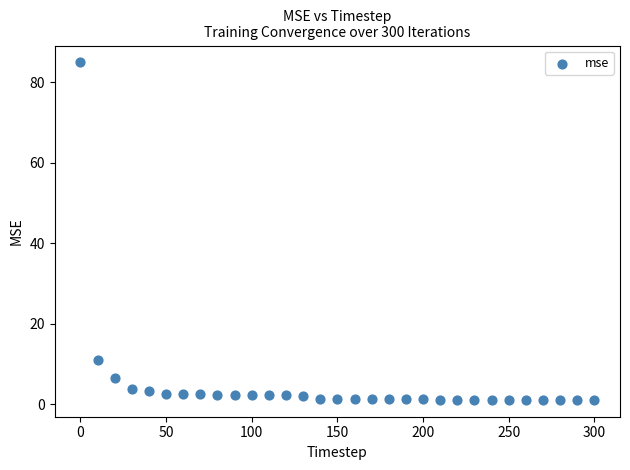

What Y value in the scatter plot is closest to 42?

11.0